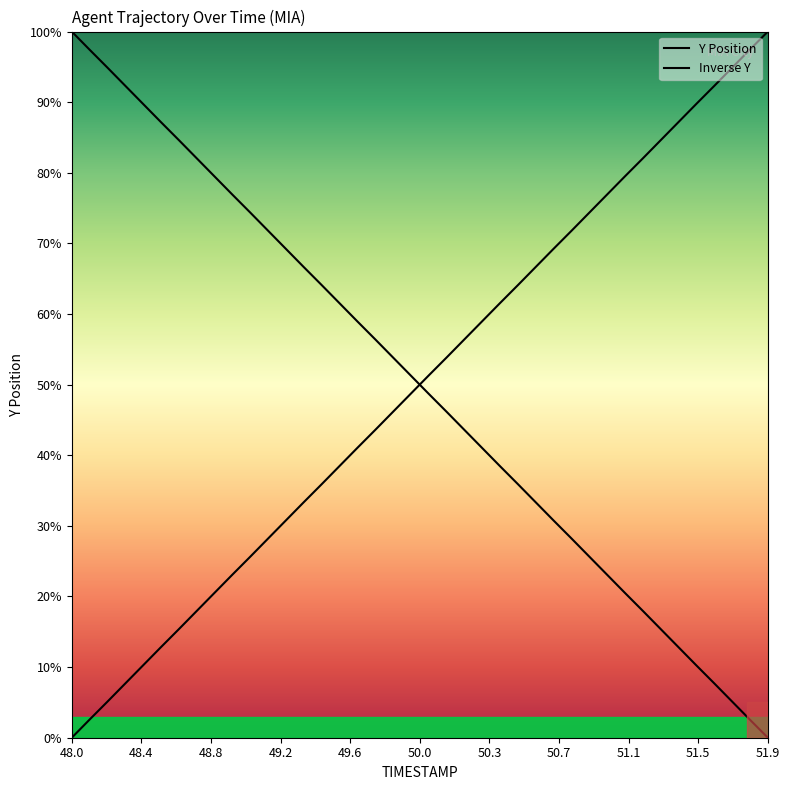

Which category has the highest value across all series?

48.0